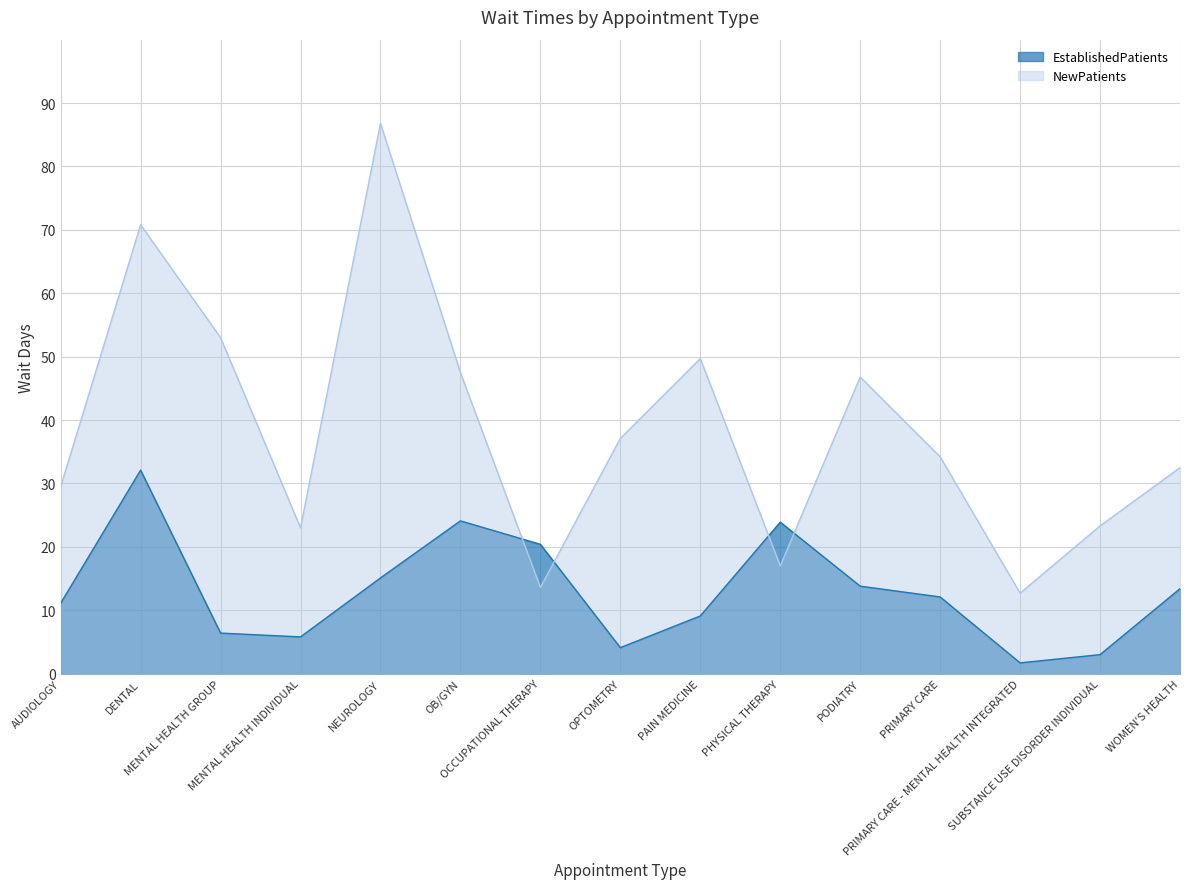

How many intersections are there between NewPatients and EstablishedPatients?

4